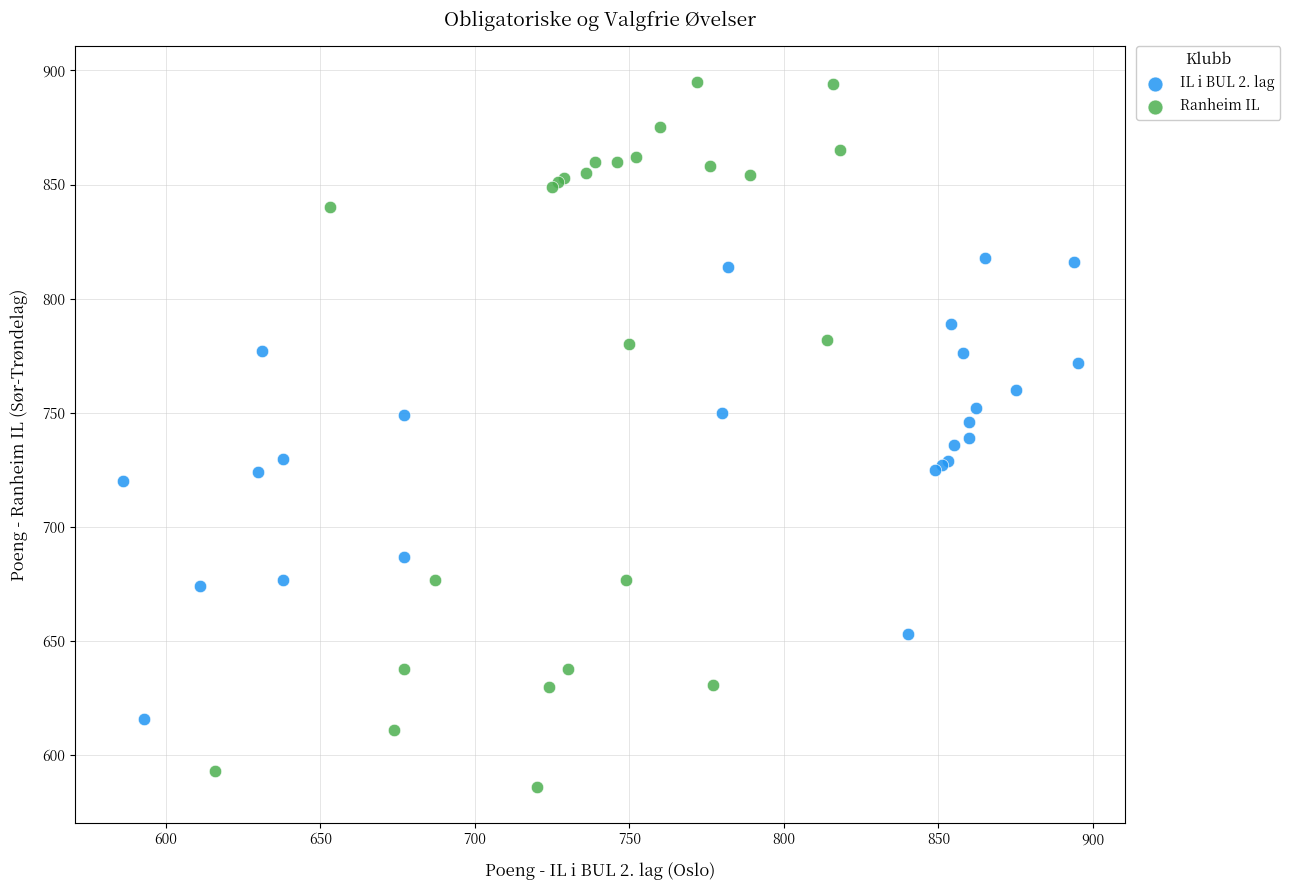

Which series has the widest spread of Y values?

Ranheim IL